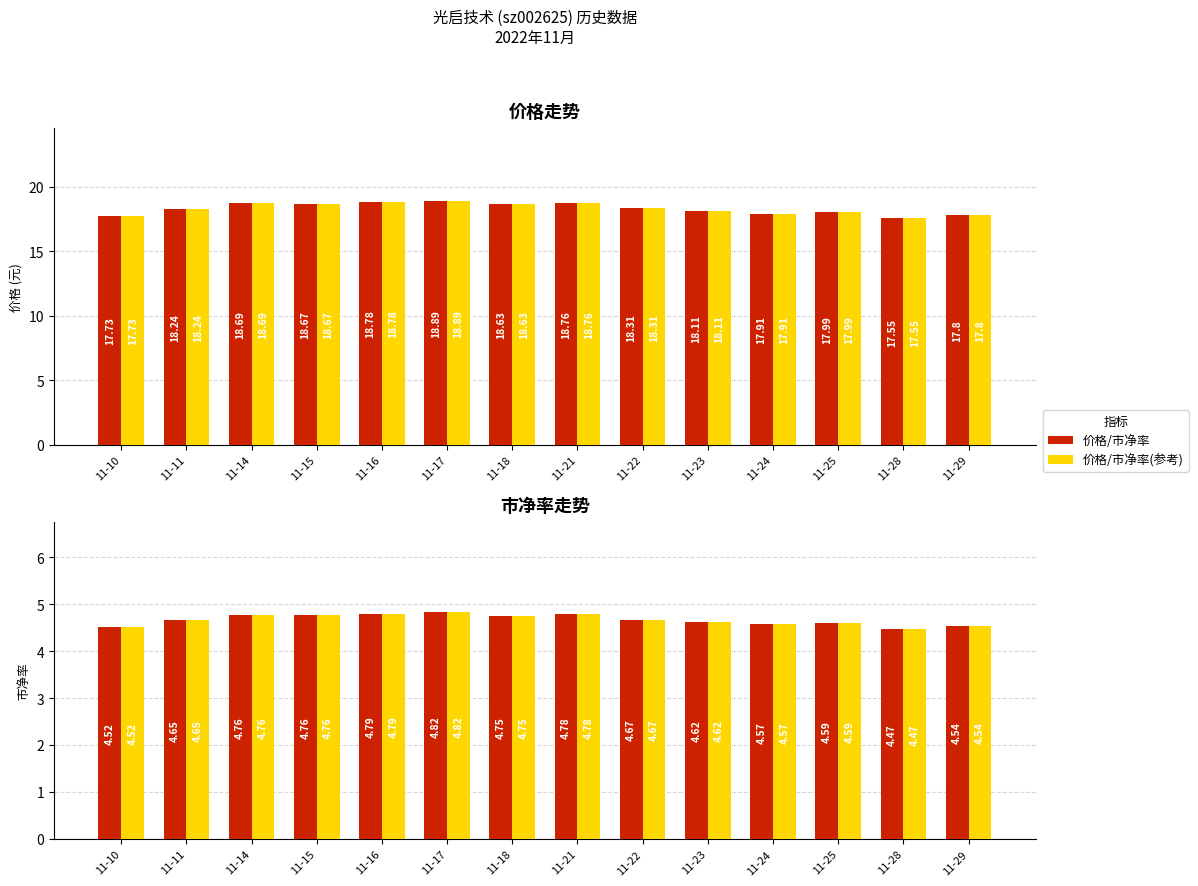

Reading left to right, list all the values displayed in this chart.

价格: 17.7	18.2	18.7	18.7	18.8	18.9	18.6	18.8	18.3	18.1	17.9	18.0	17.6	17.8
市净率(×4): 17.7	18.2	18.7	18.7	18.8	18.9	18.6	18.8	18.3	18.1	17.9	18.0	17.6	17.8
市净率: 4.5	4.7	4.8	4.8	4.8	4.8	4.8	4.8	4.7	4.6	4.6	4.6	4.5	4.5
市净率(参考): 4.5	4.7	4.8	4.8	4.8	4.8	4.8	4.8	4.7	4.6	4.6	4.6	4.5	4.5